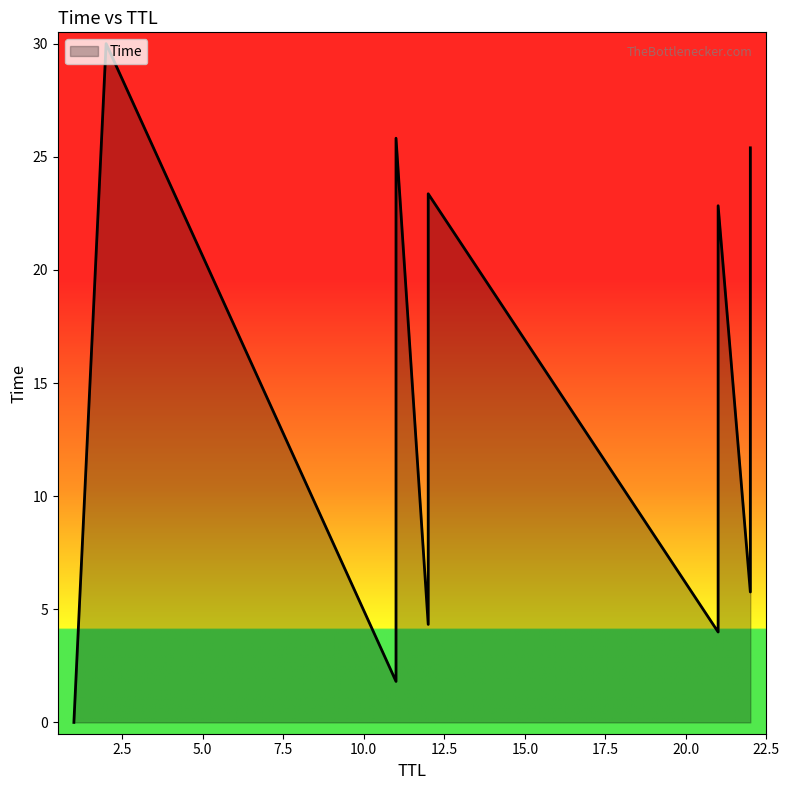

What is the sum of all values?

290.6